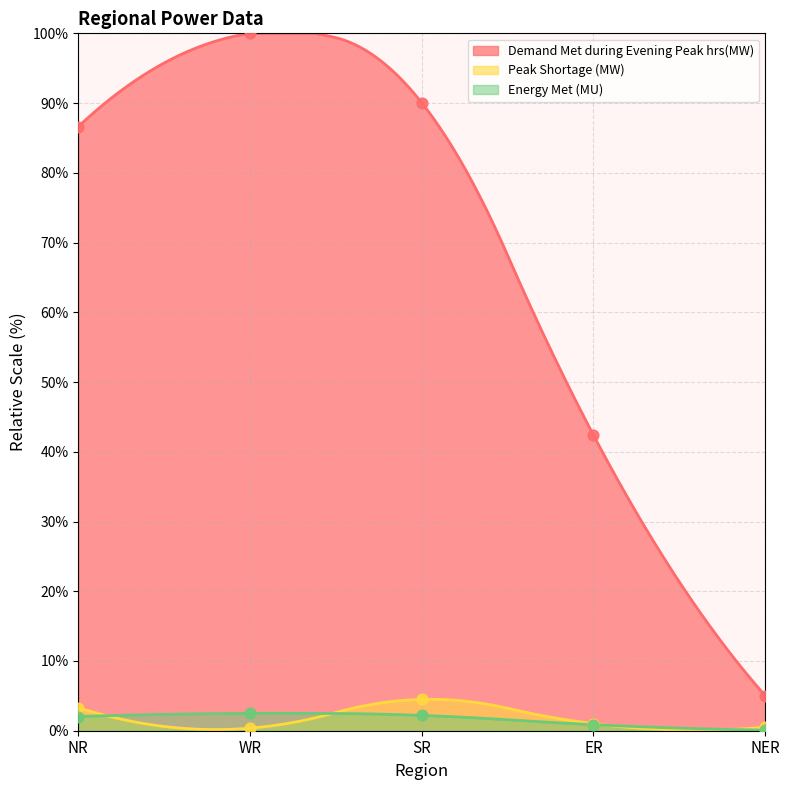

What are all the series names shown in the legend?

Demand Met during Evening Peak hrs(MW), Peak Shortage (MW), Energy Met (MU)